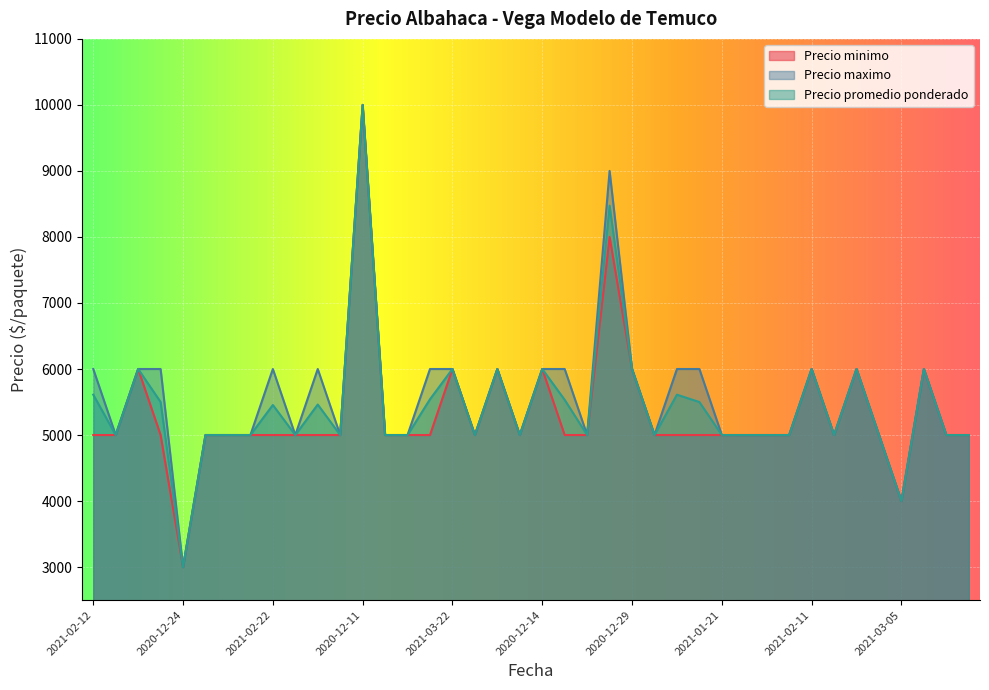

What is the maximum value shown in the chart?

10000